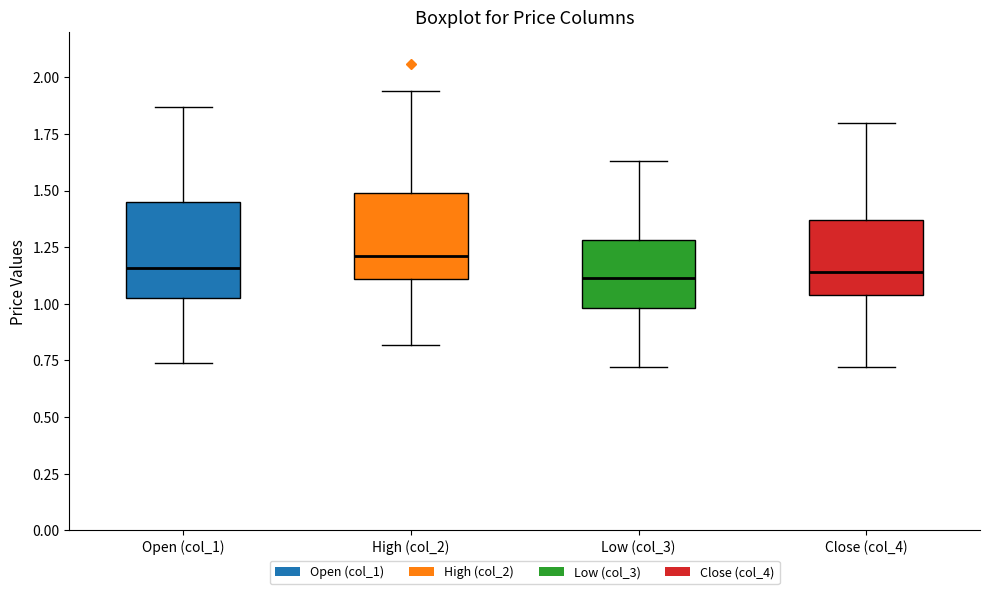

Reading left to right, transcribe this box plot: for each box, give where its median line is, the range the box spans, and where its two whiskers end, as read against the y-axis. The values are not printed on the chart, so give them approximately, as read against the axis.

Open (col_1): median 1.15, box 1.05 to 1.45, whiskers 0.75 to 1.85
High (col_2): median 1.20, box 1.10 to 1.50, whiskers 0.80 to 1.95
Low (col_3): median 1.10, box 1.00 to 1.30, whiskers 0.70 to 1.65
Close (col_4): median 1.15, box 1.05 to 1.35, whiskers 0.70 to 1.80